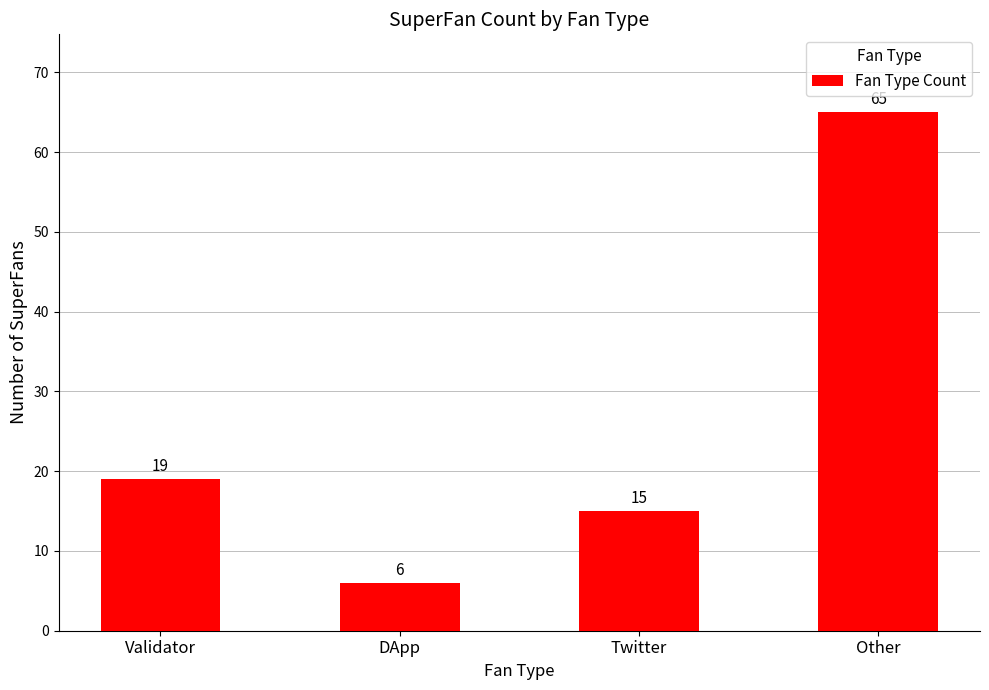

What is the sum of all values?

105